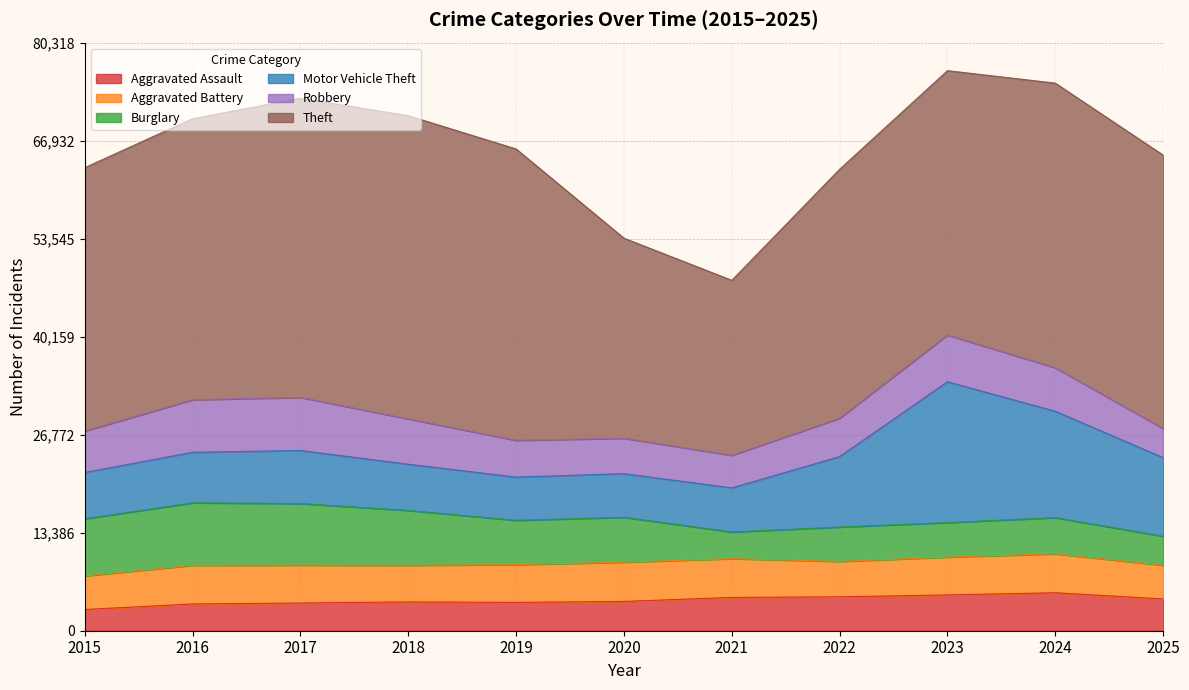

Which series has the widest spread of values?

Theft